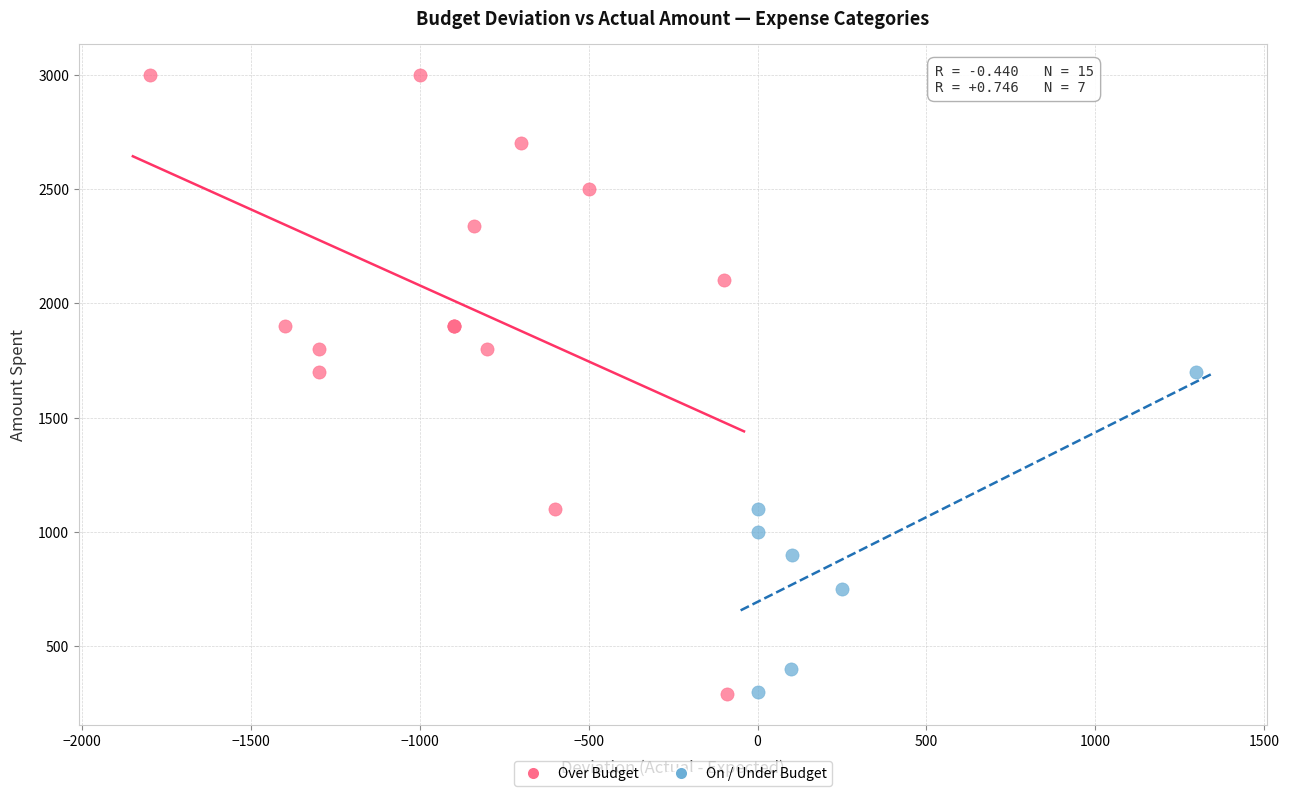

Which series has the largest Y range (max minus min)?

Over Budget